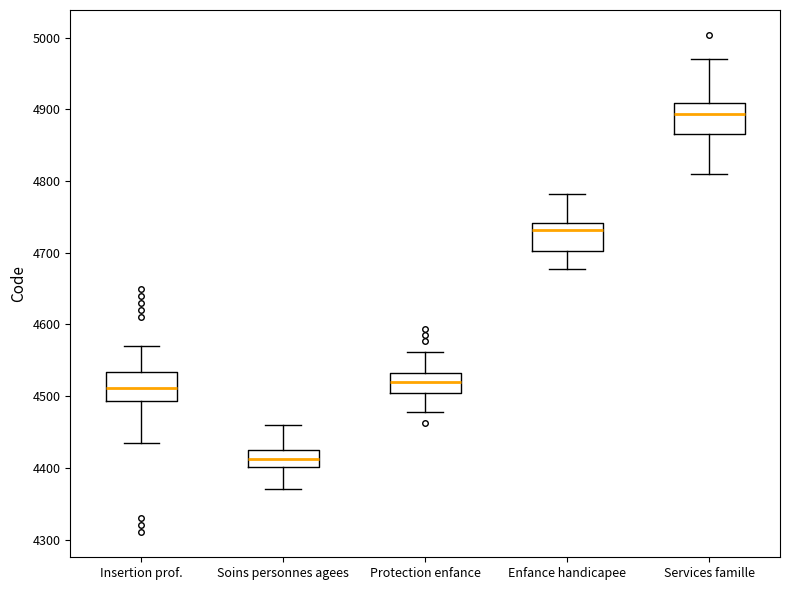

Reading left to right, transcribe this box plot: for each box, give where its median line is, the range the box spans, and where its two whiskers end, as read against the y-axis. The values are not printed on the chart, so give them approximately, as read against the axis.

Insertion prof.: median 4510, box 4490 to 4530, whiskers 4440 to 4570
Soins personnes agees: median 4410, box 4400 to 4420, whiskers 4370 to 4460
Protection enfance: median 4520, box 4500 to 4530, whiskers 4480 to 4560
Enfance handicapee: median 4730, box 4700 to 4740, whiskers 4680 to 4780
Services famille: median 4890, box 4870 to 4910, whiskers 4810 to 4970